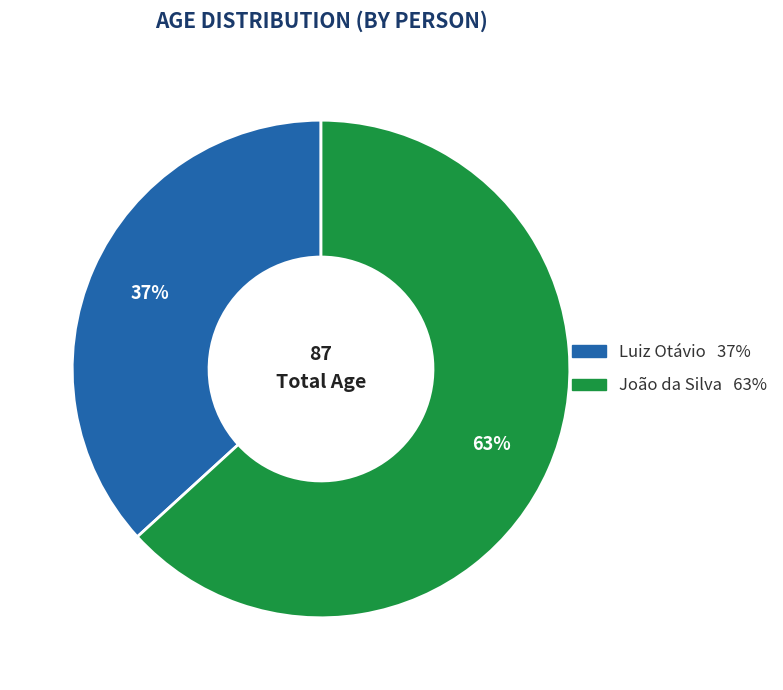

The Luiz Otávio slice represents 37% of the pie. True or false?

True